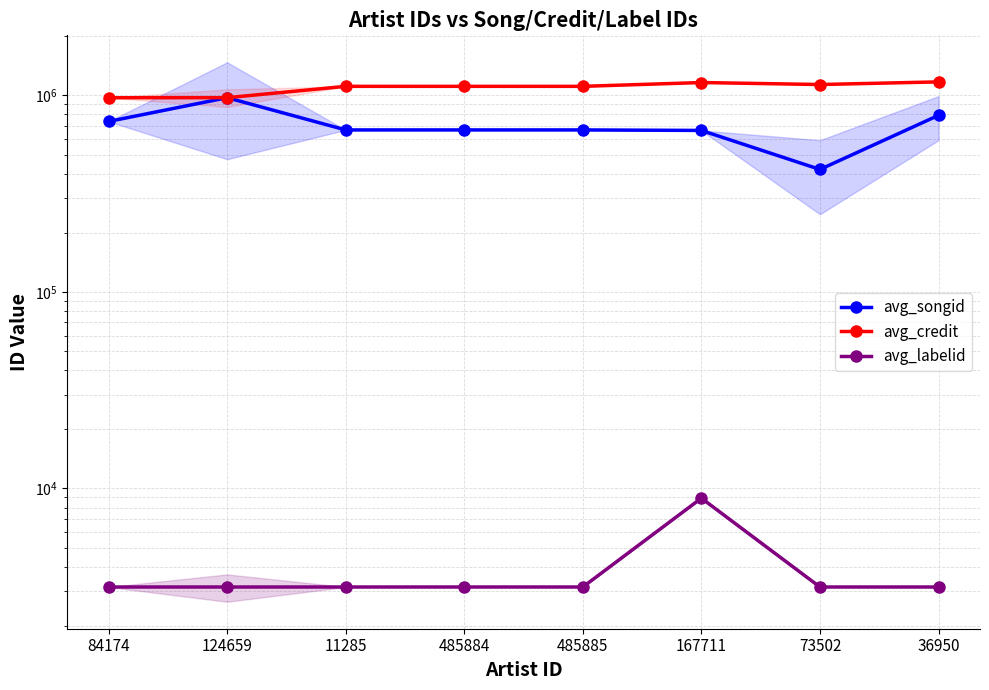

Which series changed the most between 485884 and 485885?

avg_songid